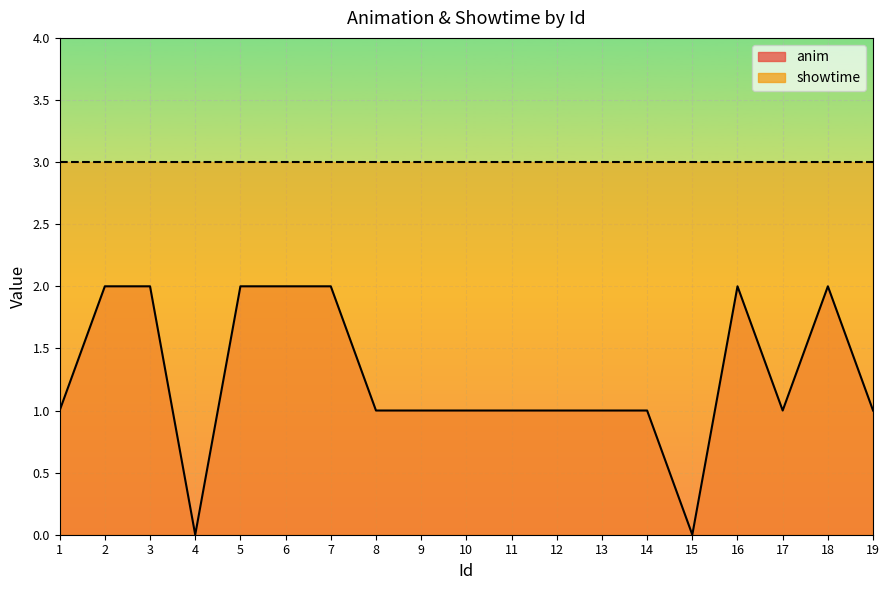

The chart shows a value of 2 at 3. True or false?

True